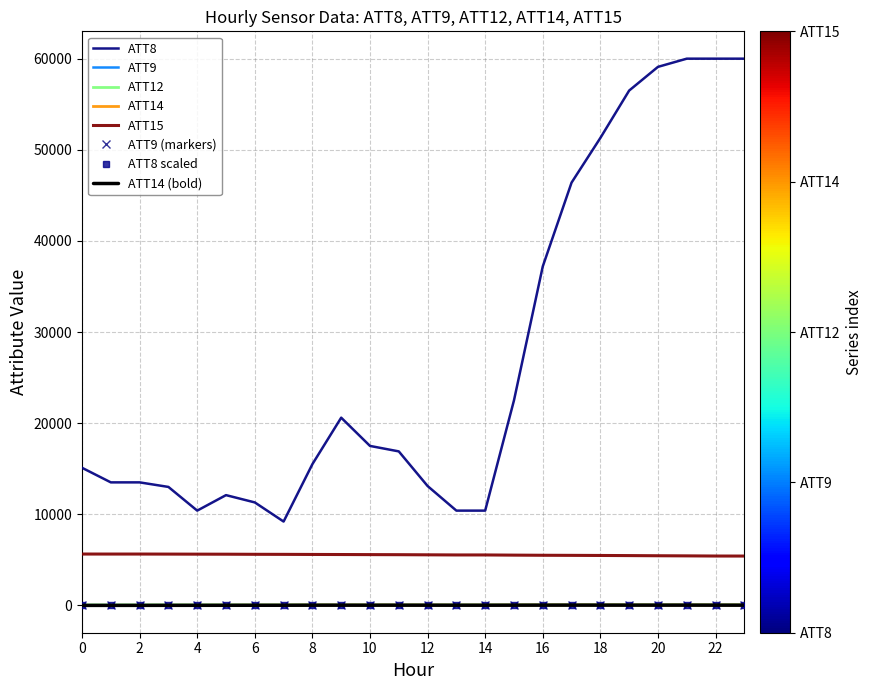

How many lines are shown in the chart?

5